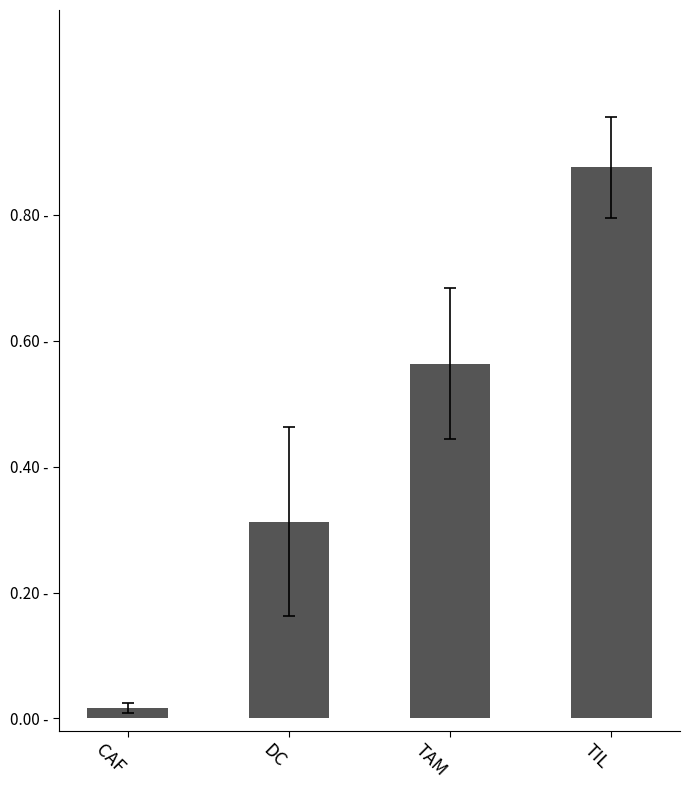

Reading left to right, list all the values displayed in this chart.

CAF=0.0	DC=0.3	TAM=0.6	TIL=0.9